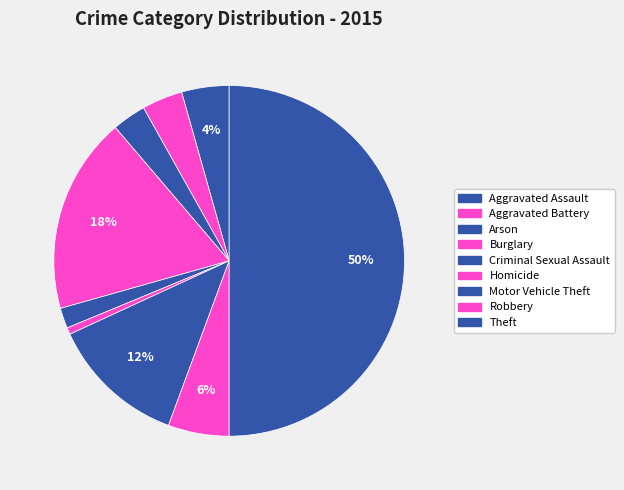

To the nearest percent, what is the average slice percentage?

11%